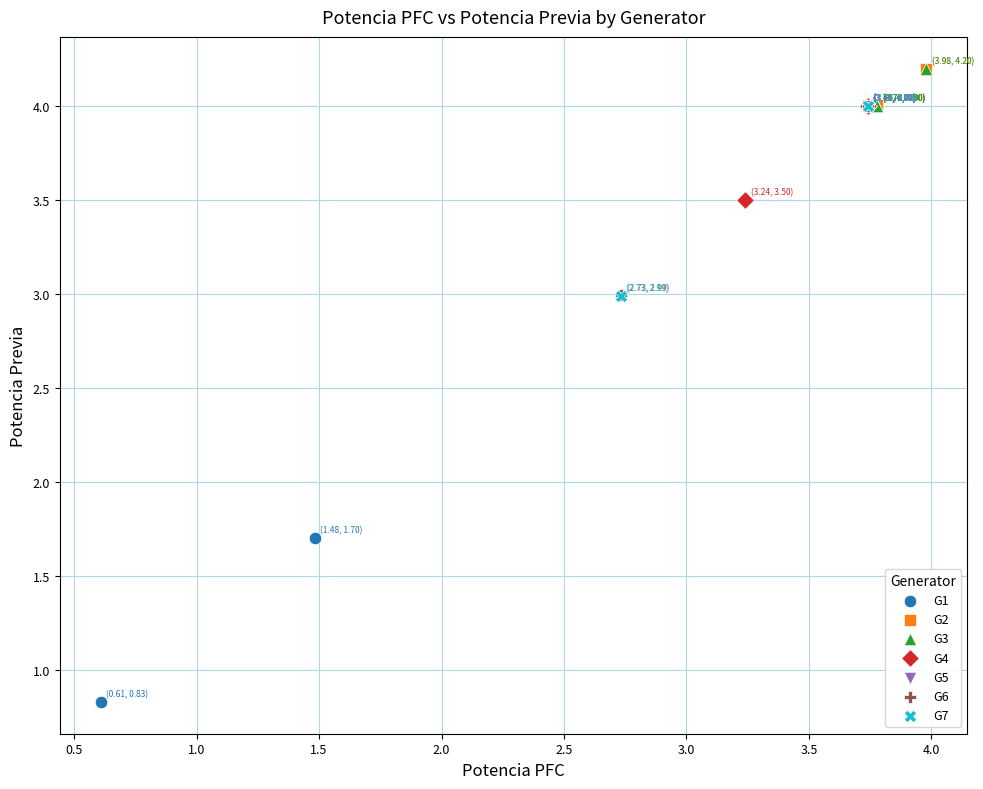

Which series contains the lowest Y value?

G1